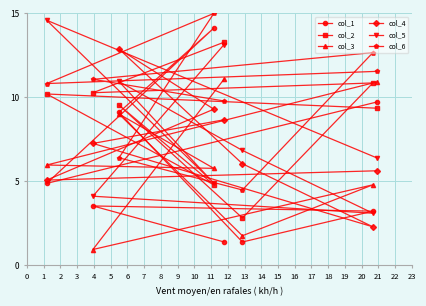

What is the lowest value of the col_6 series?

4.5